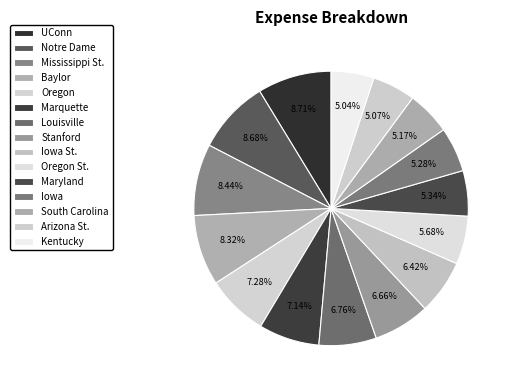

What percentage is NOT represented by Notre Dame?

91.3%